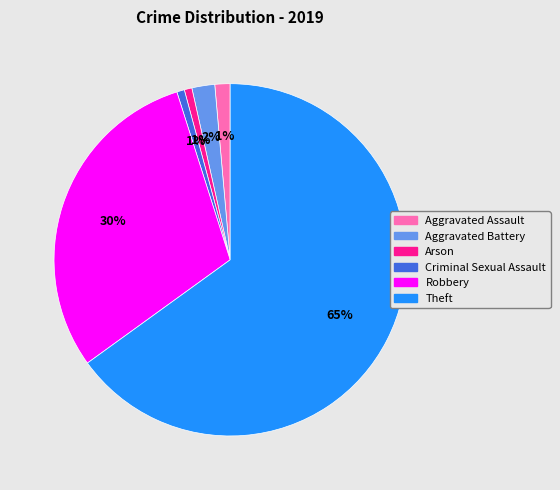

Combined, do Robbery and Criminal Sexual Assault account for over 50%?

No